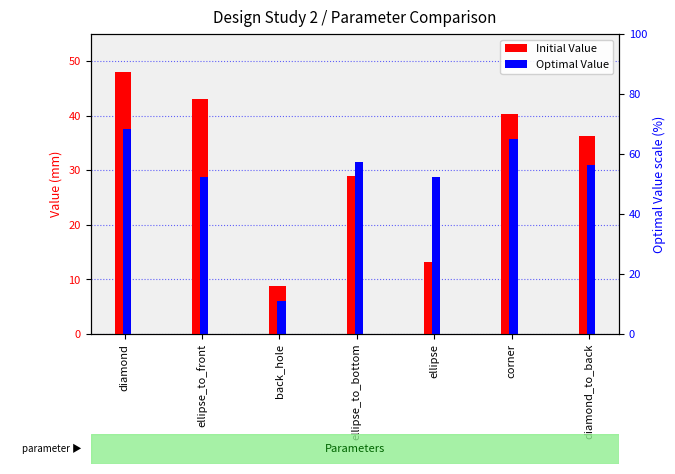

Reading left to right, extract all data points from this chart.

Initial Value: 48.0	43.0	8.7	28.9	13.1	40.4	36.4
Optimal Value: 37.6	28.8	6.1	31.5	28.8	35.8	31.0